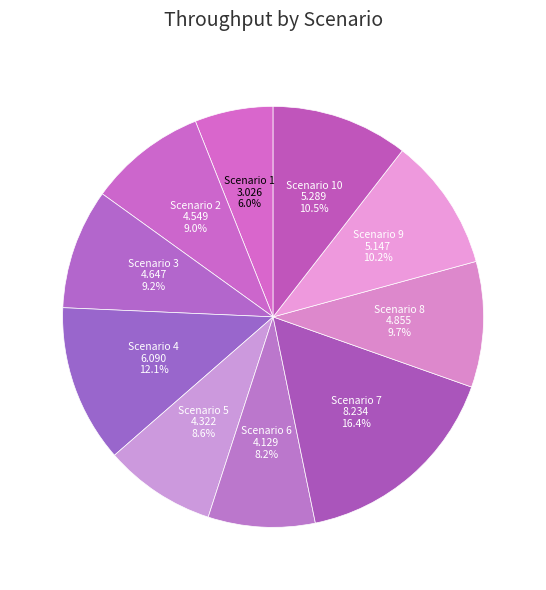

Which has a higher value, Scenario 4 or Scenario 10?

Scenario 4